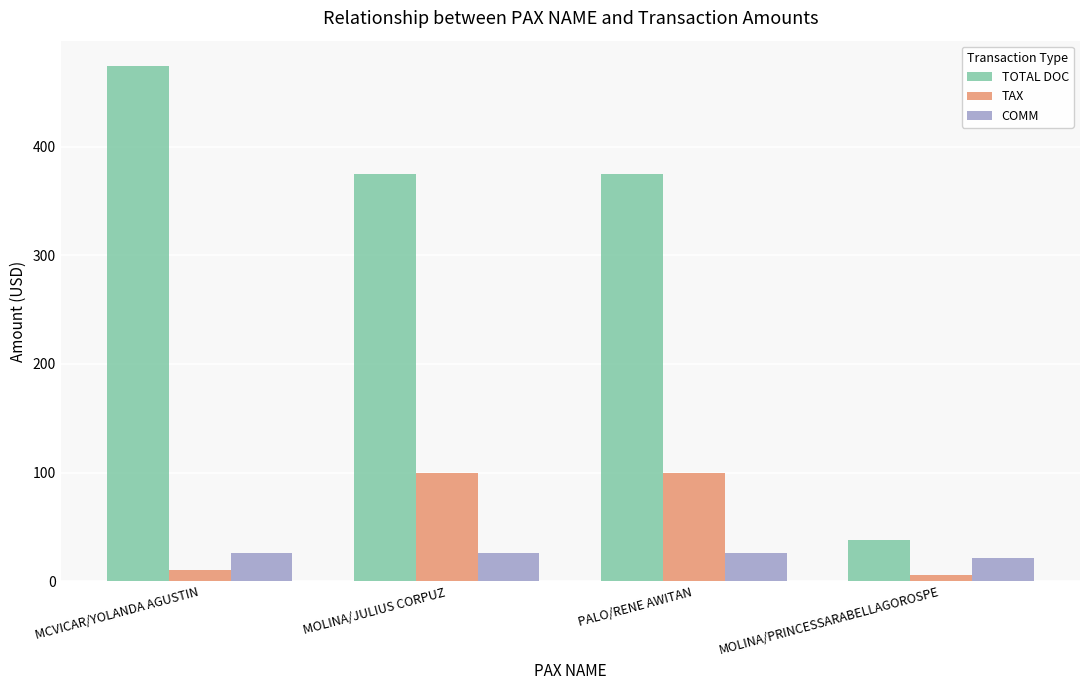

Which series changed the most between MCVICAR/YOLANDA AGUSTIN and MOLINA/JULIUS CORPUZ?

TOTAL DOC